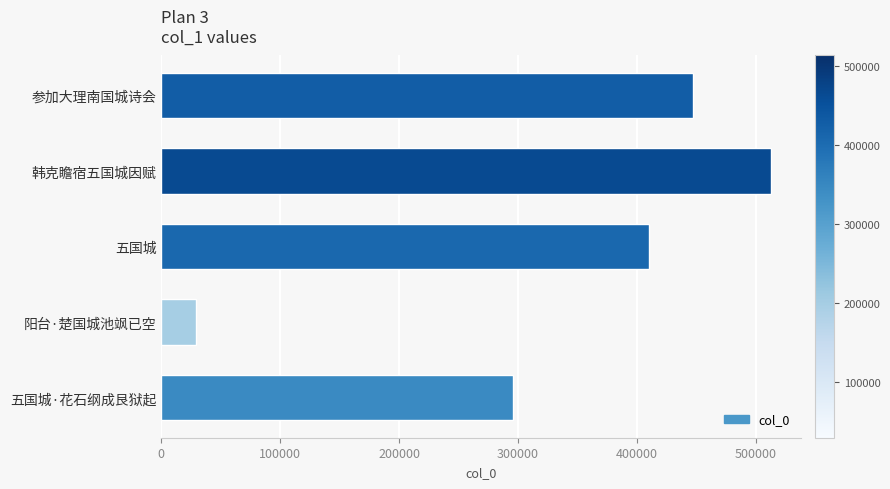

Reading bottom to top, transcribe all the data shown in this chart.

五国城·花石纲成艮狱起=295515	阳台·楚国城池飒已空=29345	五国城=410031	韩克瞻宿五国城因赋=512696	参加大理南国城诗会=447020